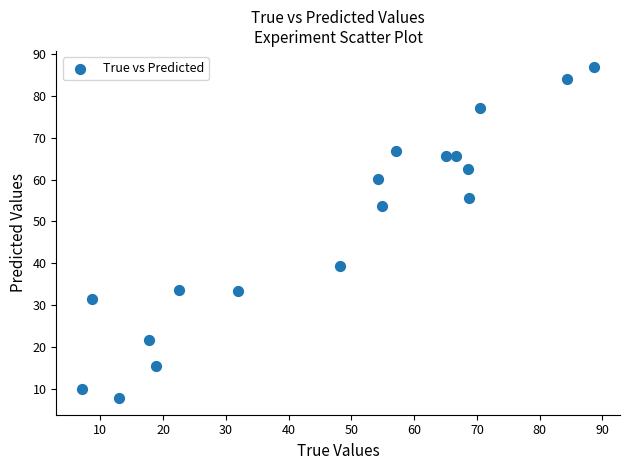

What is the range of Y values (max minus min)?

78.9